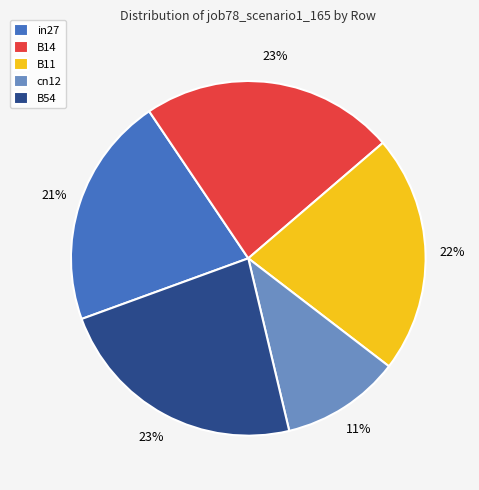

How many segments does this pie chart have?

5